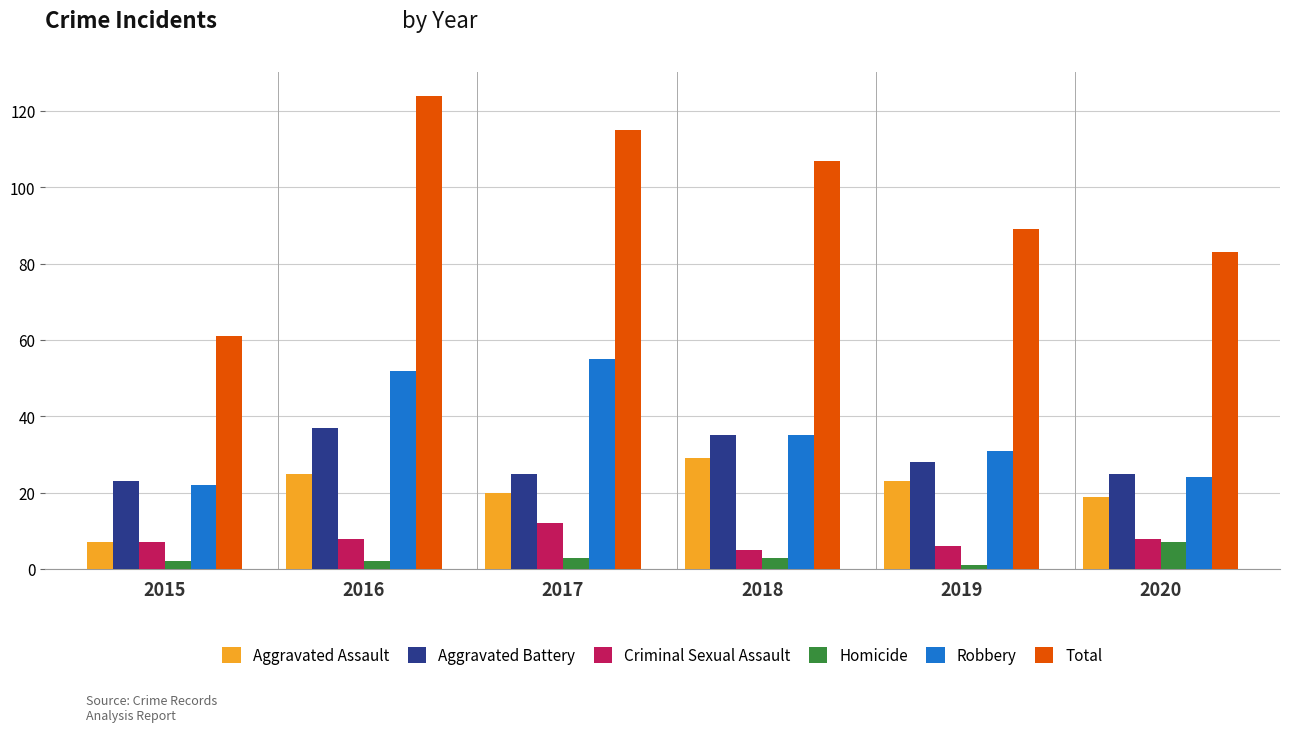

How many bars are there in each group?

6